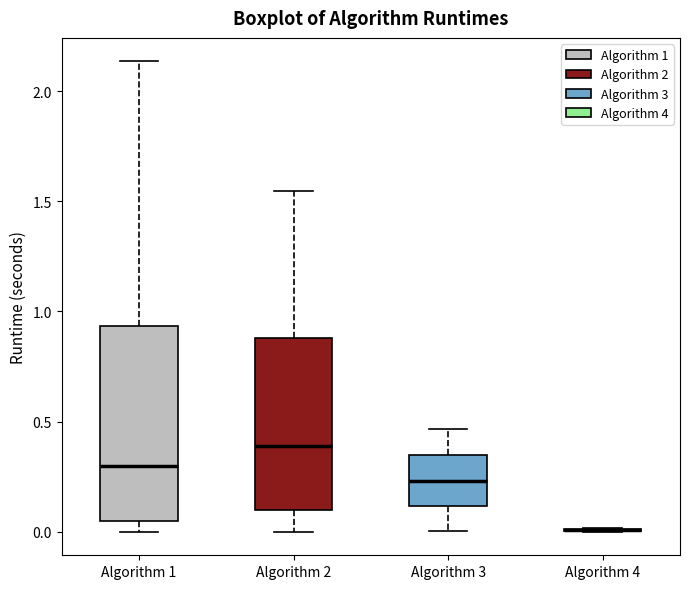

Where is the upper edge of the box for Algorithm 2 on the y-axis? The values are not printed on the chart, so give them approximately, as read against the axis.

0.90